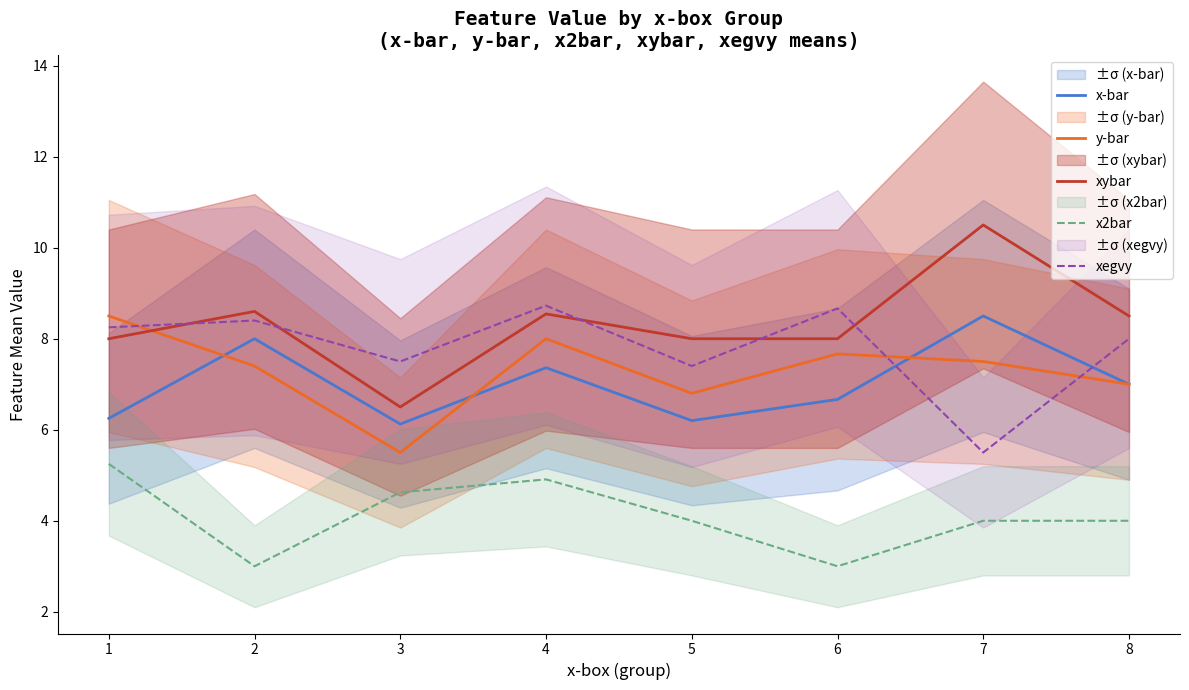

At which category is the sum across all series the highest?

4